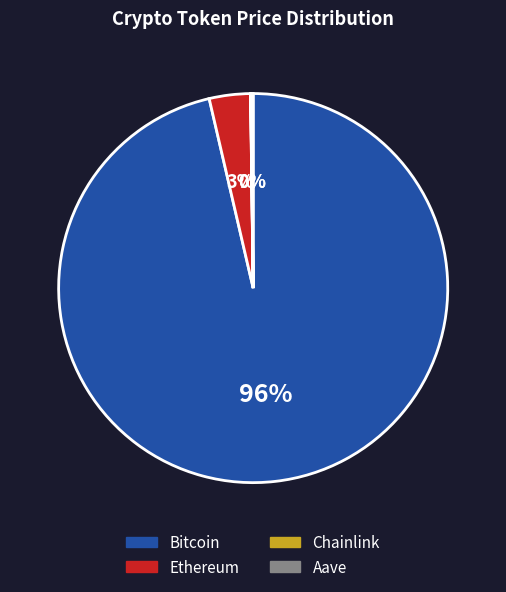

Does Bitcoin represent more than half of the total?

Yes